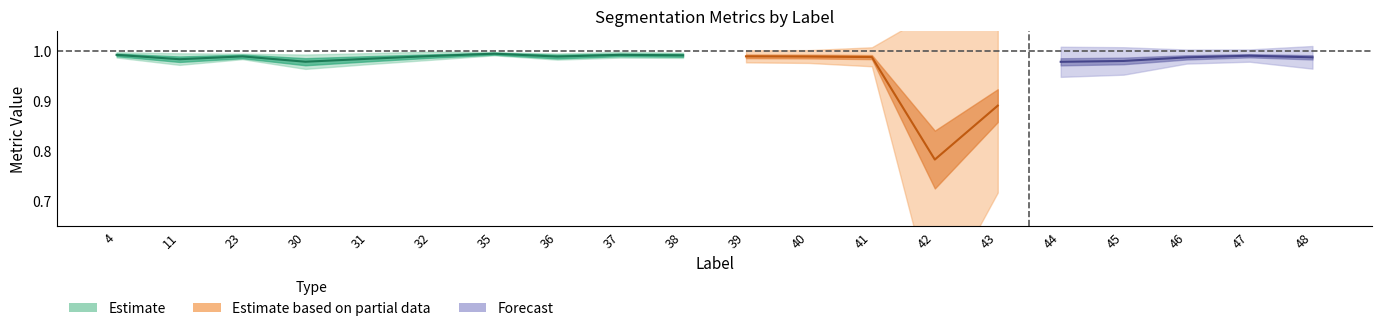

List the labels in order of Jaccard value, largest first.

35, 37, 4, 38, 47, 32, 39, 23, 40, 36, 41, 48, 46, 31, 11, 45, 30, 44, 43, 42